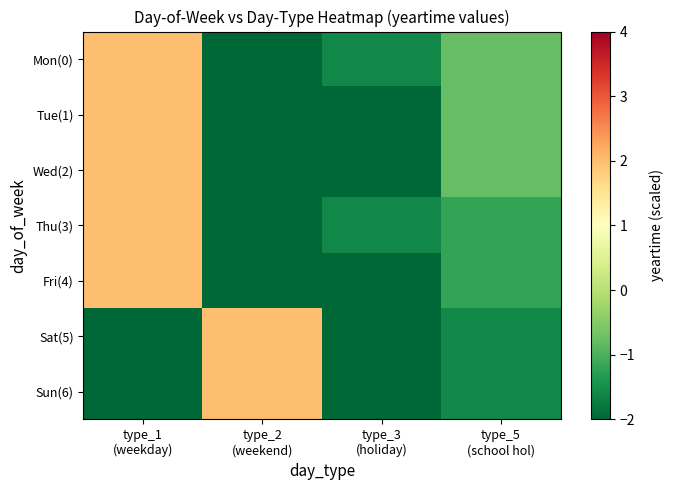

Which has a higher value, type_1
(weekday) or type_5
(school hol)?

type_1
(weekday)